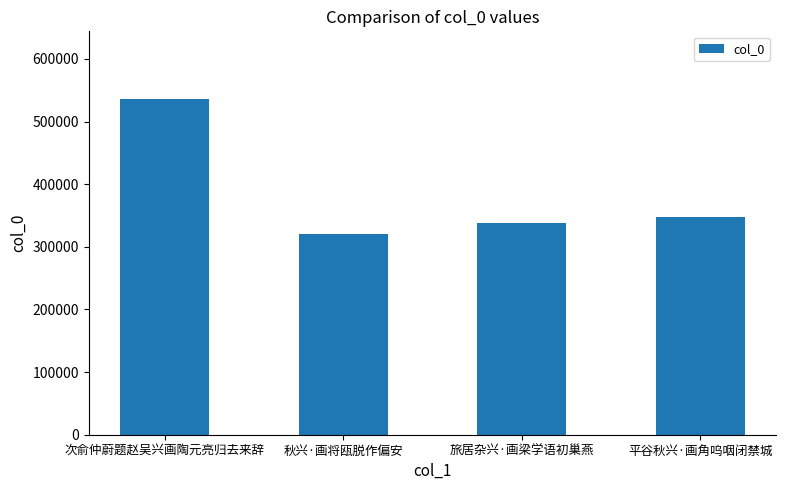

What is the label of the 1st bar from the right?

平谷秋兴·画角呜咽闭禁城